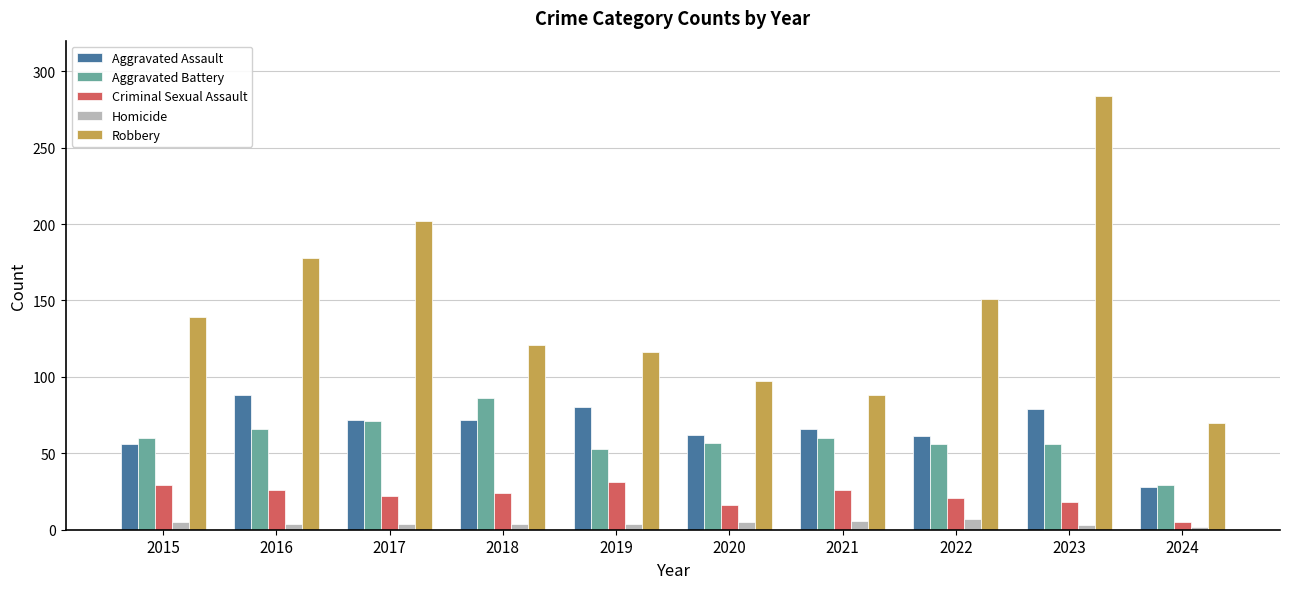

Which label corresponds to the largest value in the chart?

2023